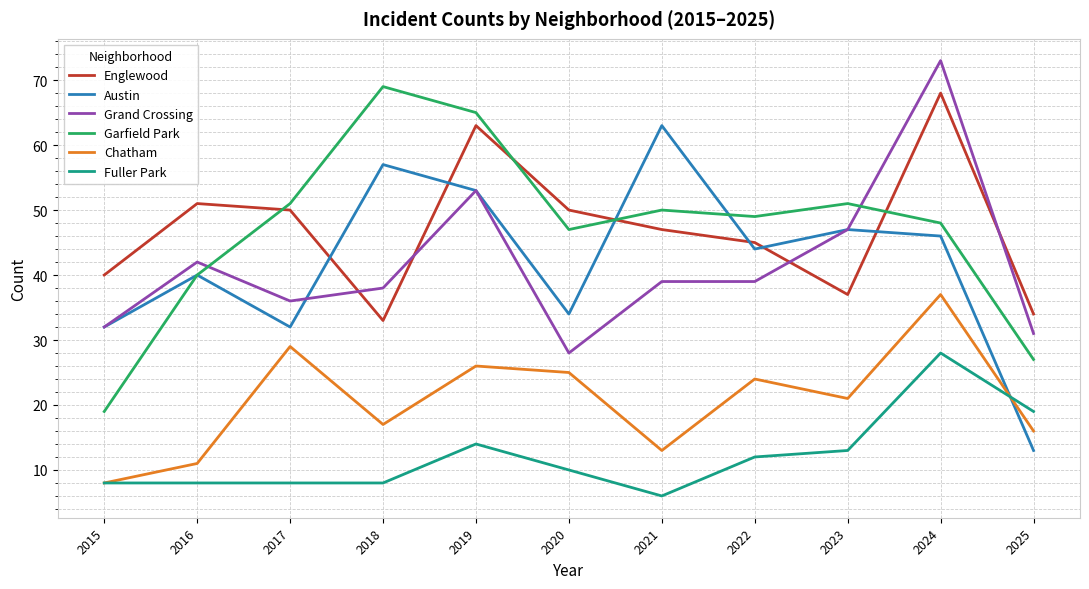

What is the approximate value of Chatham at 2016, to the nearest 5?

10